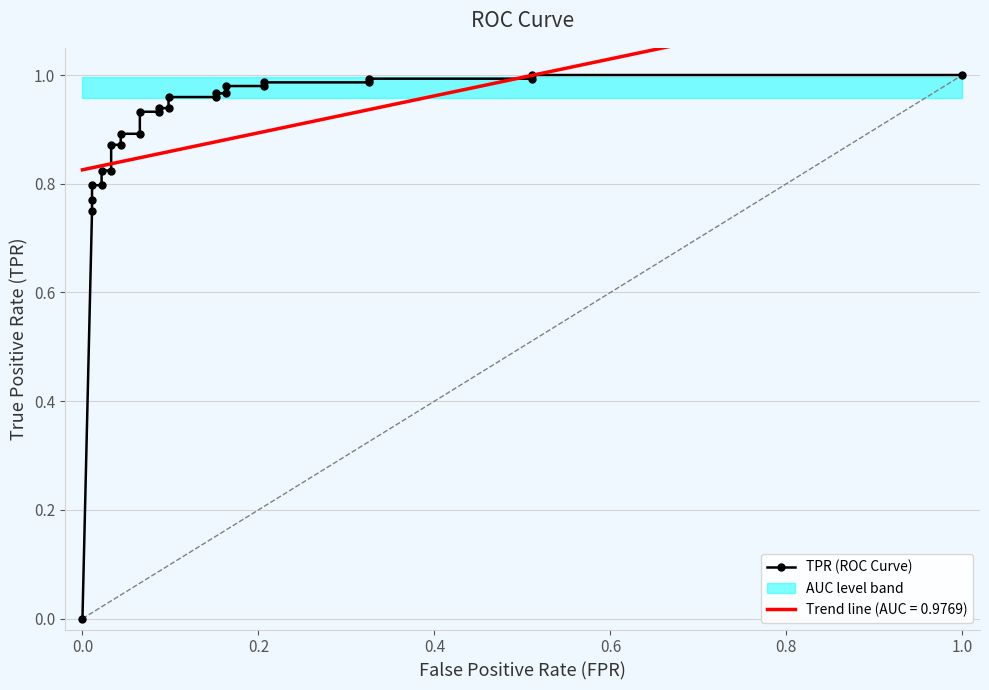

What is the maximum value shown in the chart?

1.0